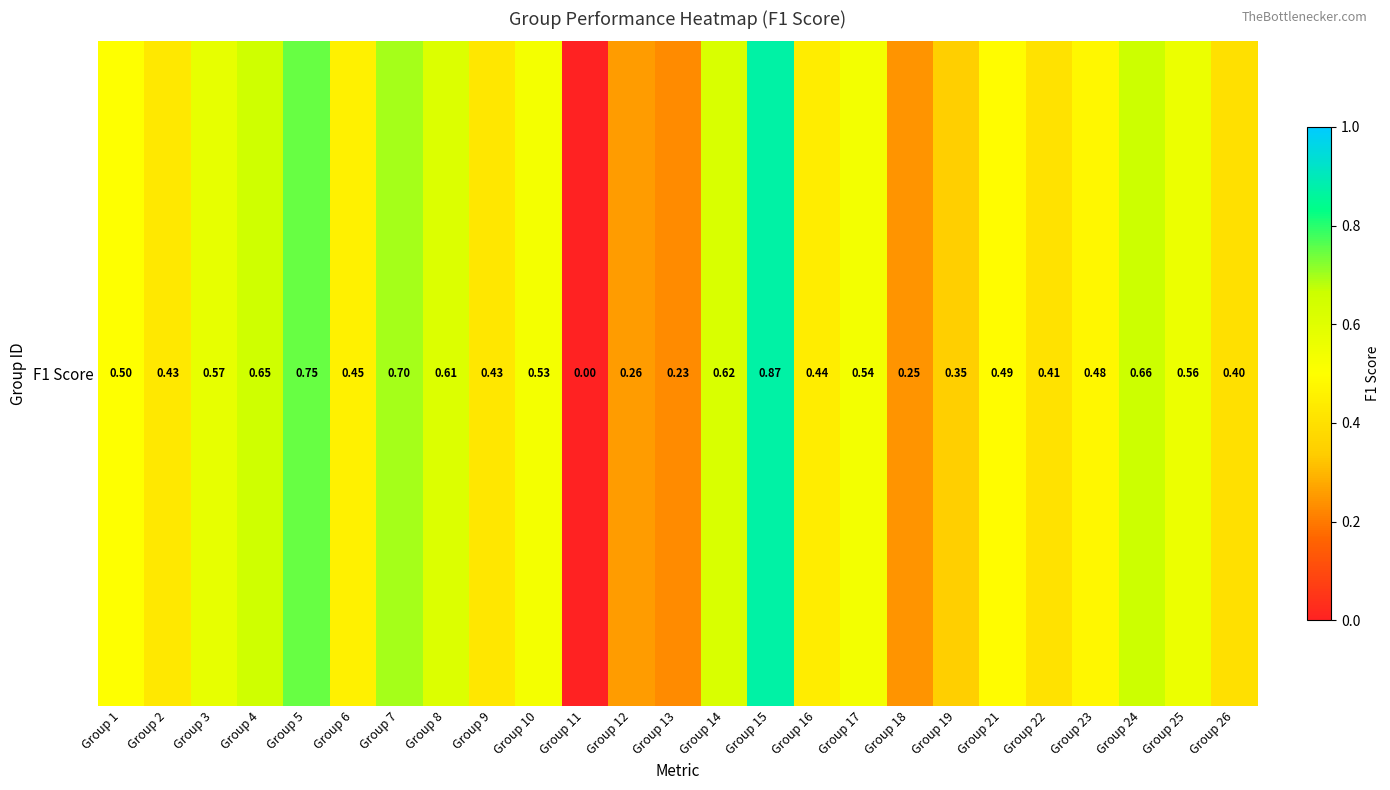

How many values are between 0 and 1?

25